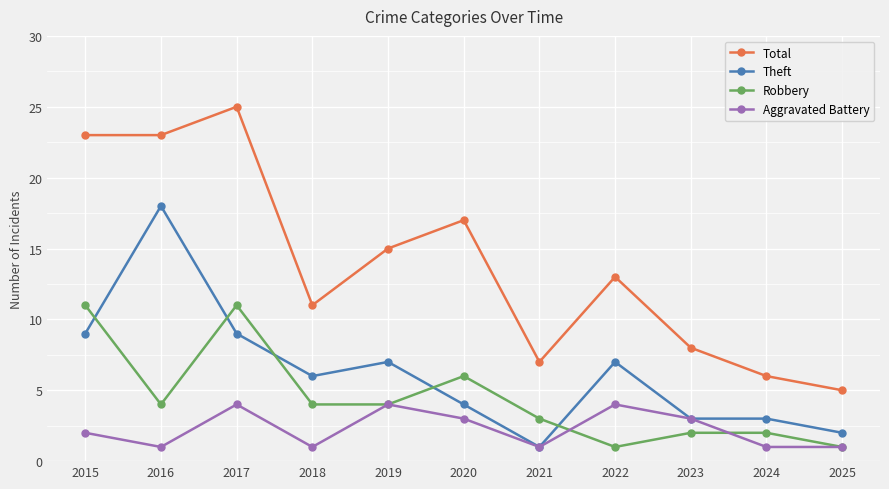

What is the value of the Robbery point at the 9th from the left?

2